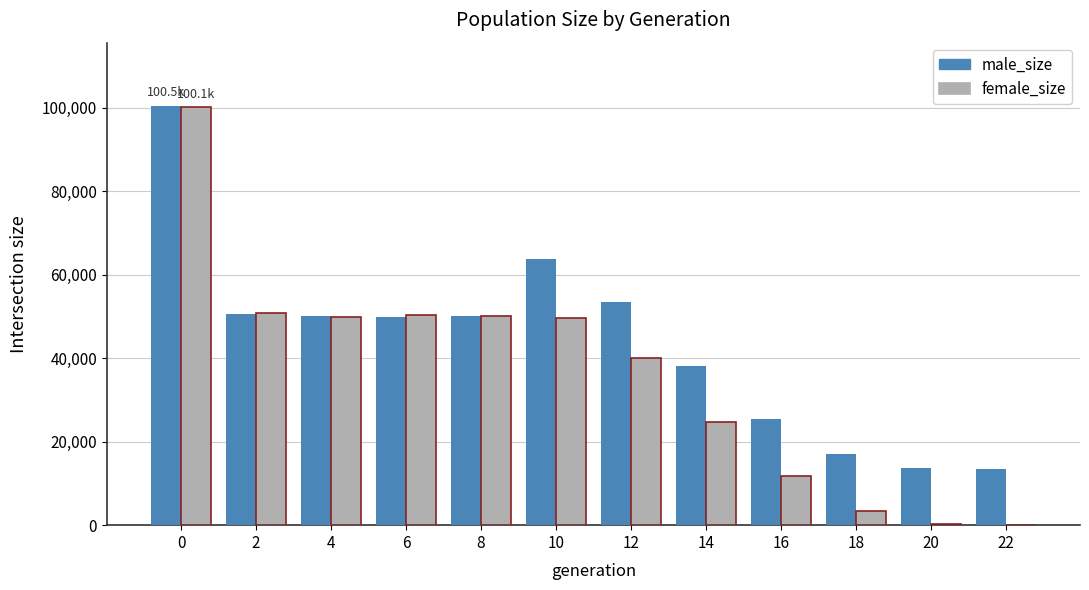

Count the number of categories in the chart.

12